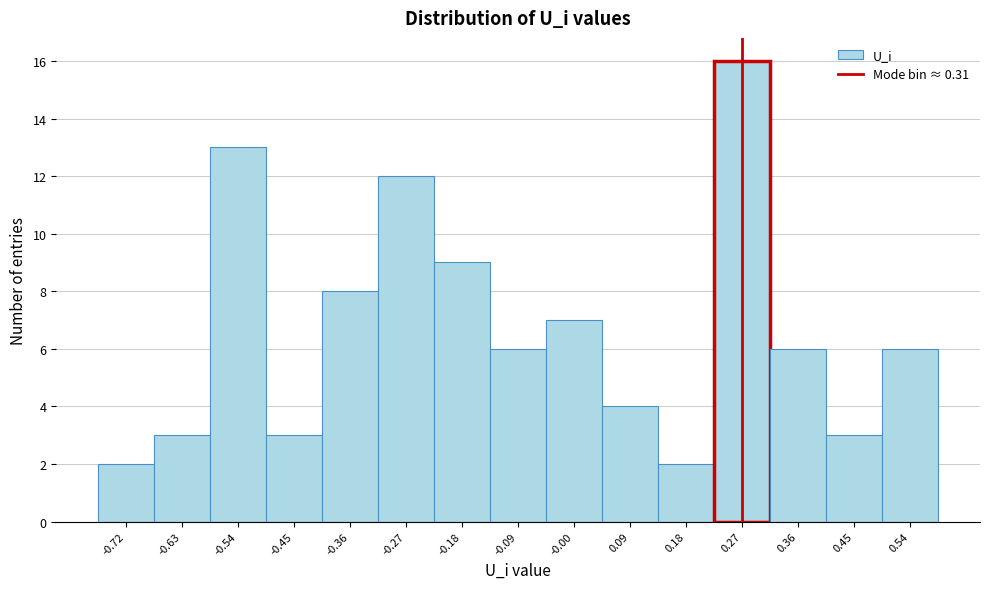

Reading left to right, extract all data points from this chart.

-0.72=2	-0.63=3	-0.54=13	-0.45=3	-0.36=8	-0.27=12	-0.18=9	-0.09=6	-0.00=7	0.09=4	0.18=2	0.27=16	0.36=6	0.45=3	0.54=6